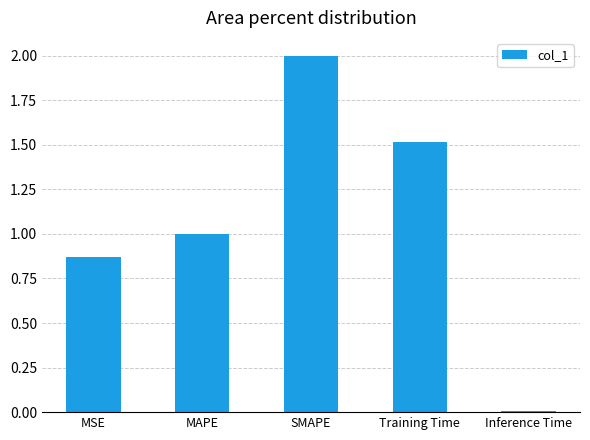

List the labels in order of value, smallest first.

Inference Time, MSE, MAPE, Training Time, SMAPE